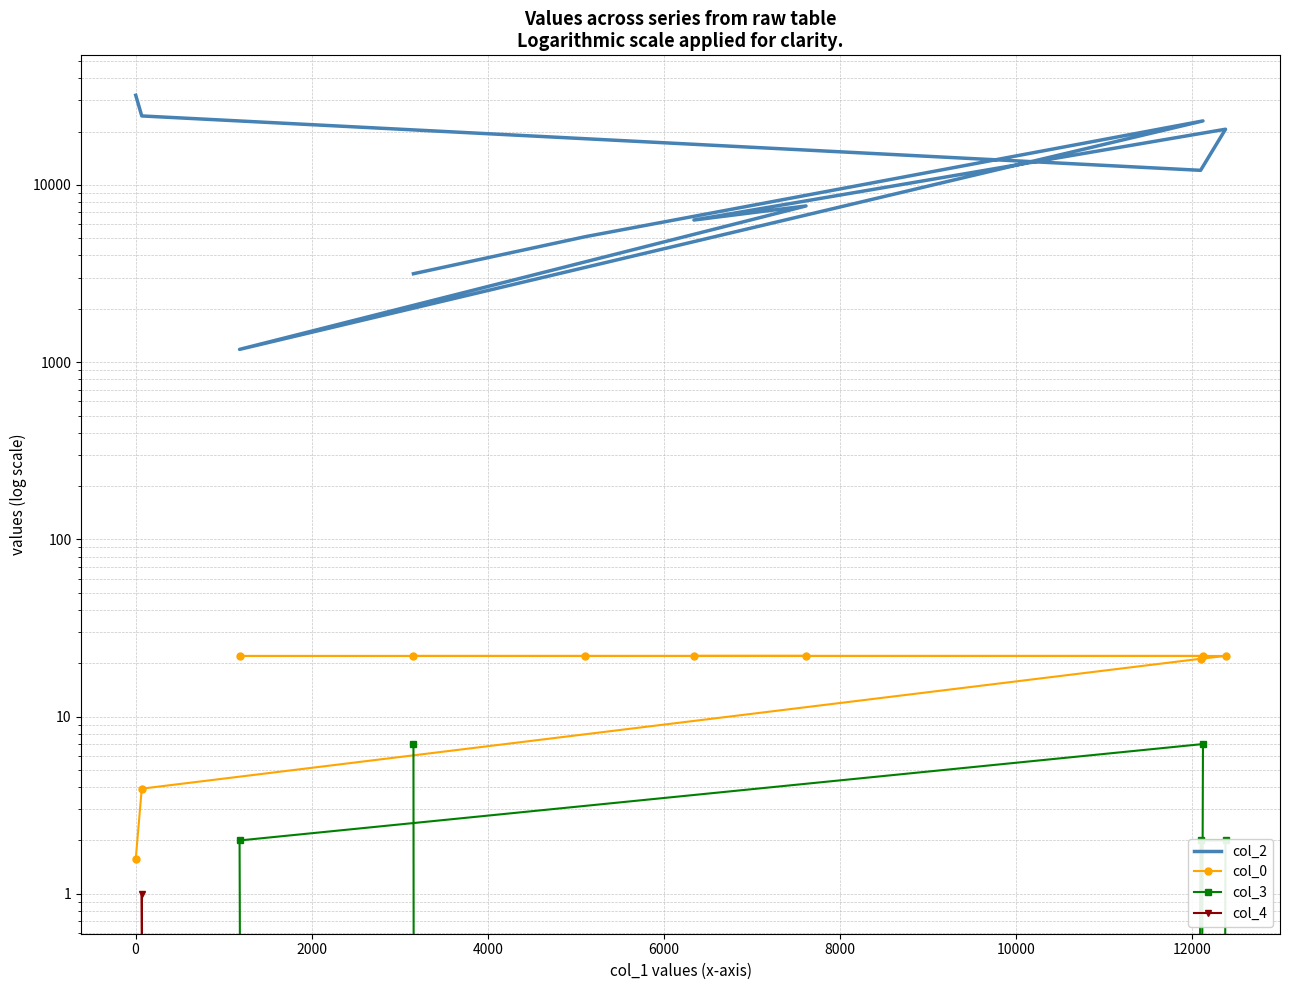

True or false: col_2 and col_4 cross at least once.

False